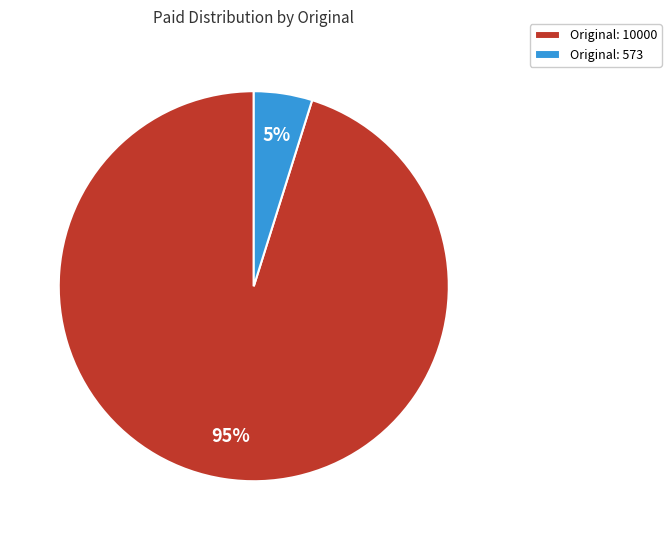

Is the sum of Original: 573 and Original: 10000 greater than half?

Yes